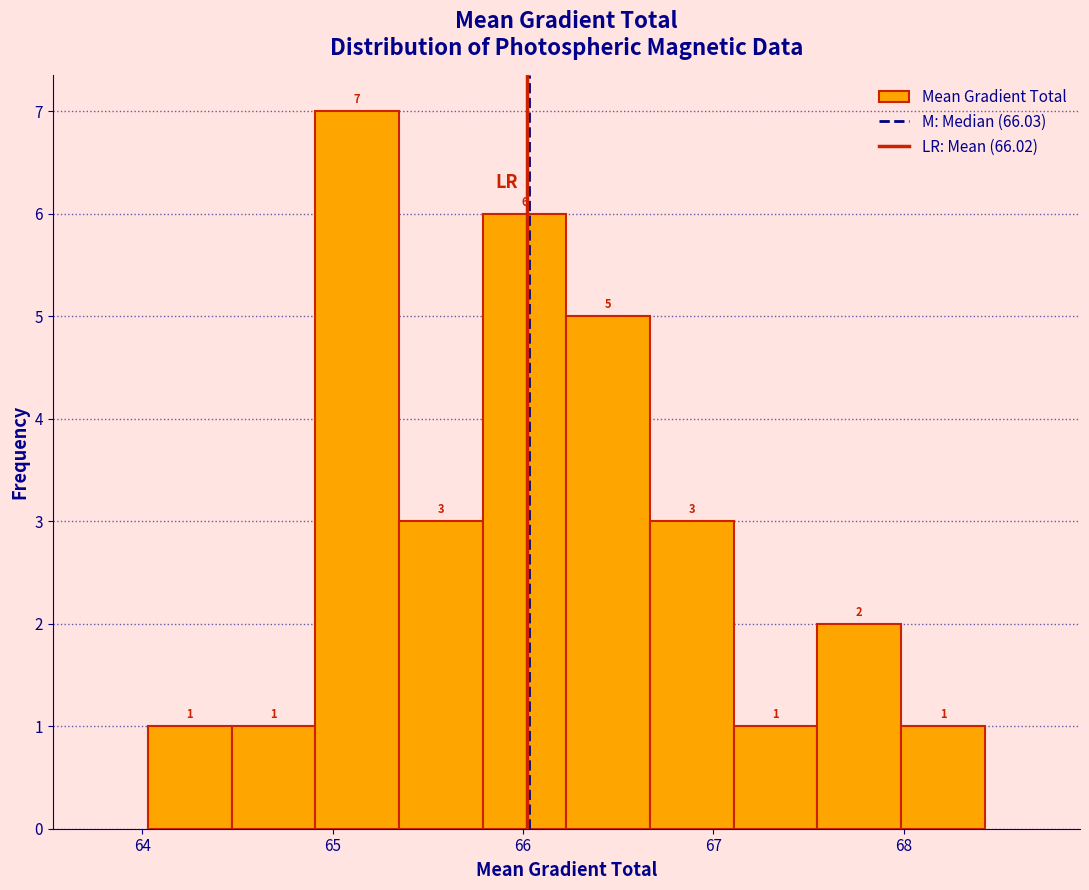

Which range on the x-axis has the tallest bar?

64.9 to 65.3